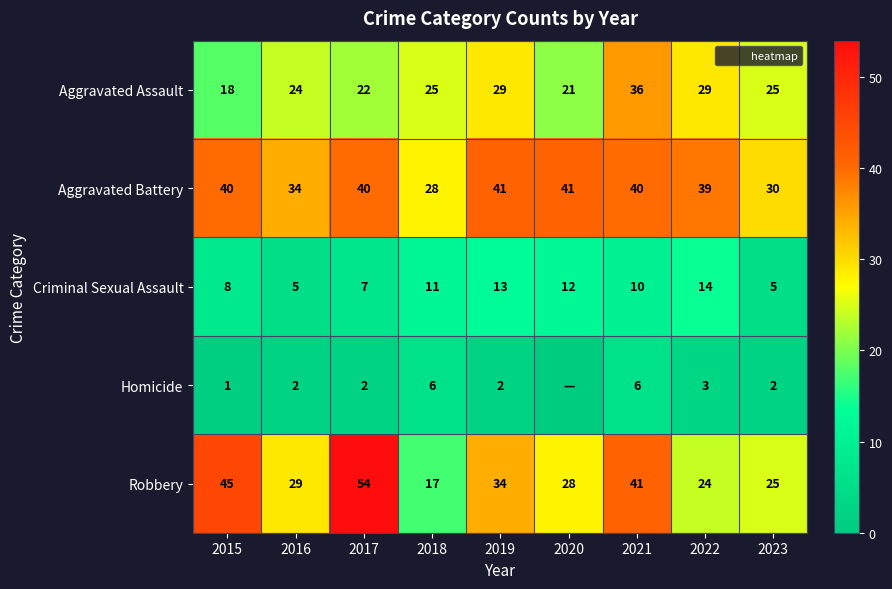

What is the total value across all series at 2022?

109